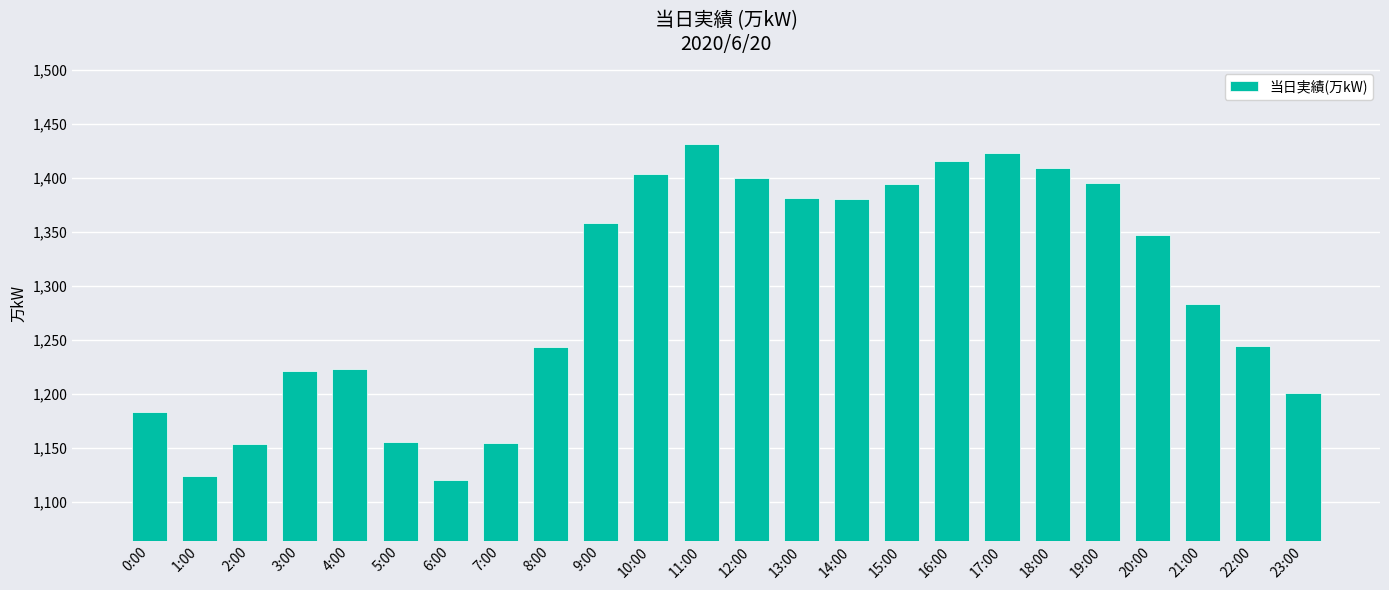

Approximately how many times larger is the value at 20:00 compared to 7:00?

1.2